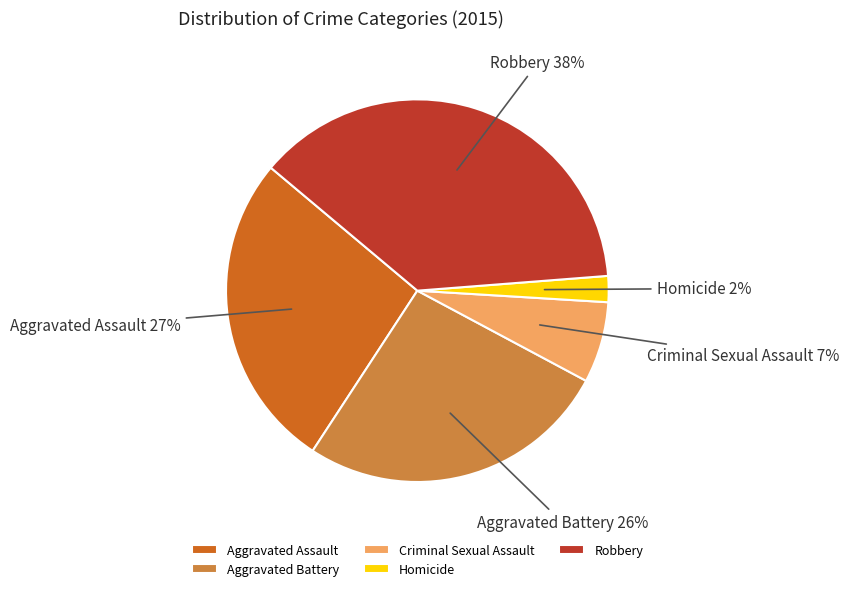

Which has a higher value, Aggravated Battery or Robbery?

Robbery